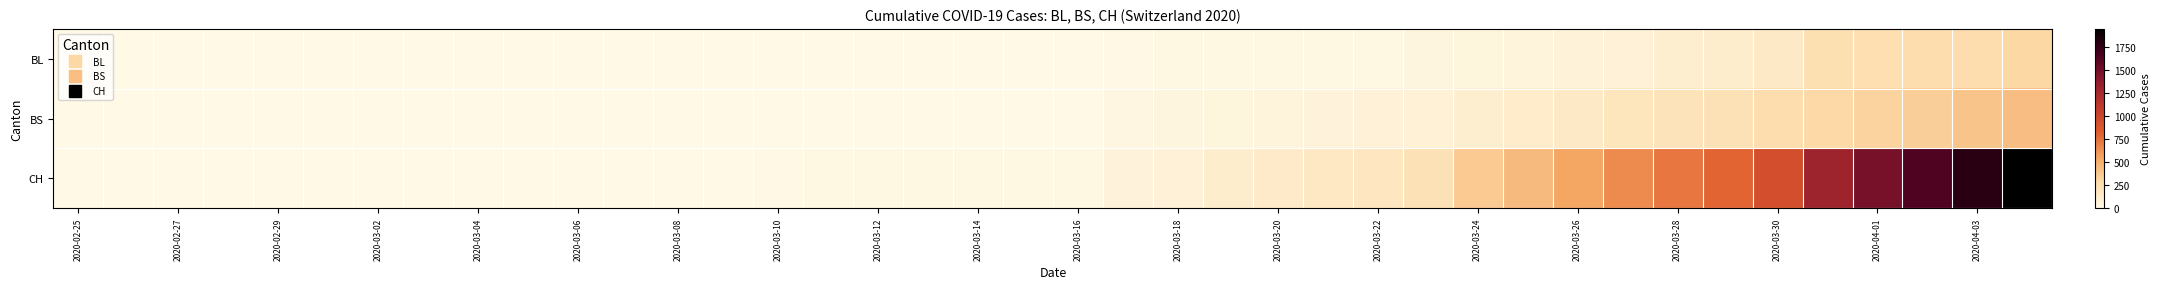

Reading right to left, what are all the values shown in this chart?

BL: 298	266	262	249	242	158	115	100	76	65	46	40	35	21	21	18	16	16	13	5	5	2	2	2	2	2	1	0	0	0	0	0	0	0	0	0	0	0	0	0
BS: 434	397	350	323	292	263	228	211	191	155	128	105	78	73	57	46	44	36	25	4	0	4	4	4	4	0	0	0	0	0	0	0	0	0	0	0	0	0	0	0
CH: 1950	1795	1643	1478	1307	938	800	734	654	546	443	368	222	181	160	138	119	75	54	21	20	17	17	17	16	12	3	1	1	1	0	0	0	0	0	0	0	0	0	0